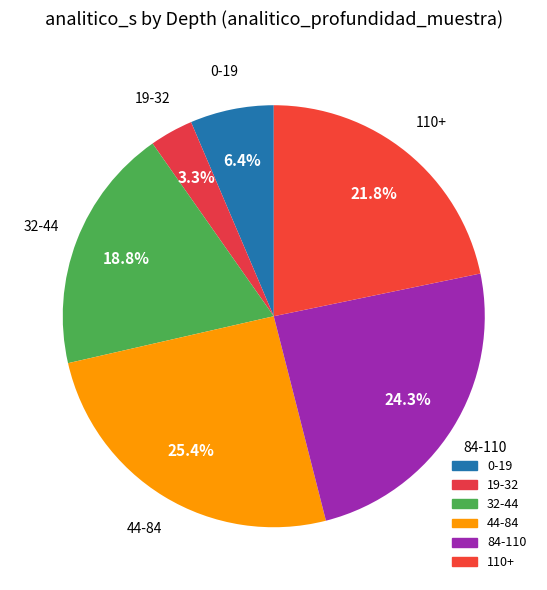

Count the number of slices in the pie.

6